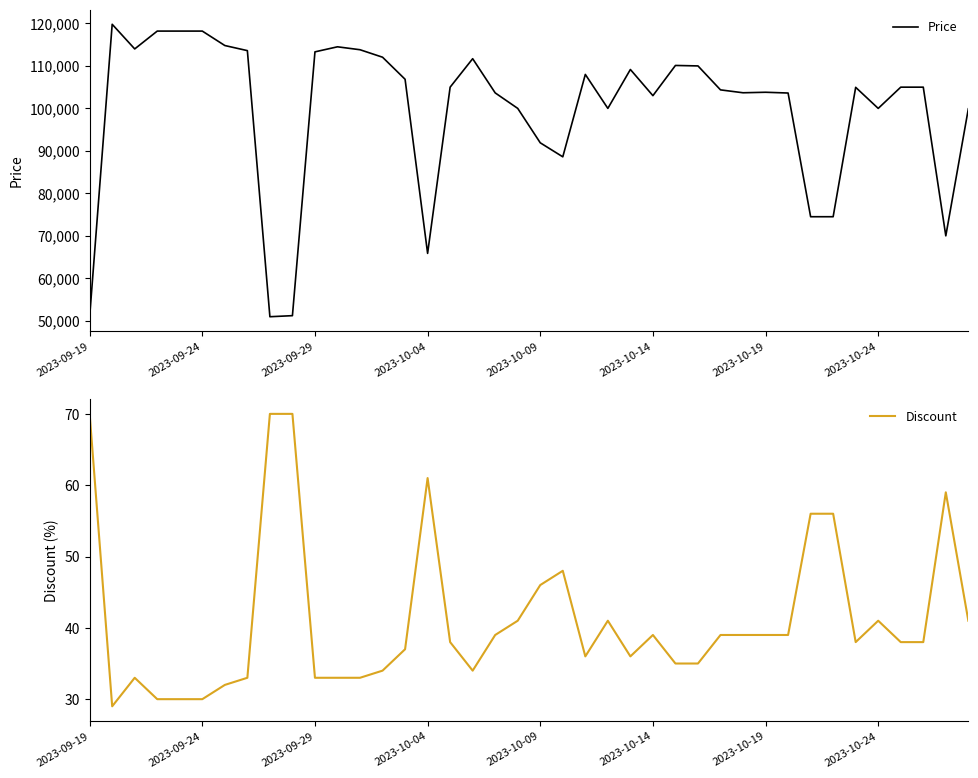

What is the highest value of the Price series?

119800